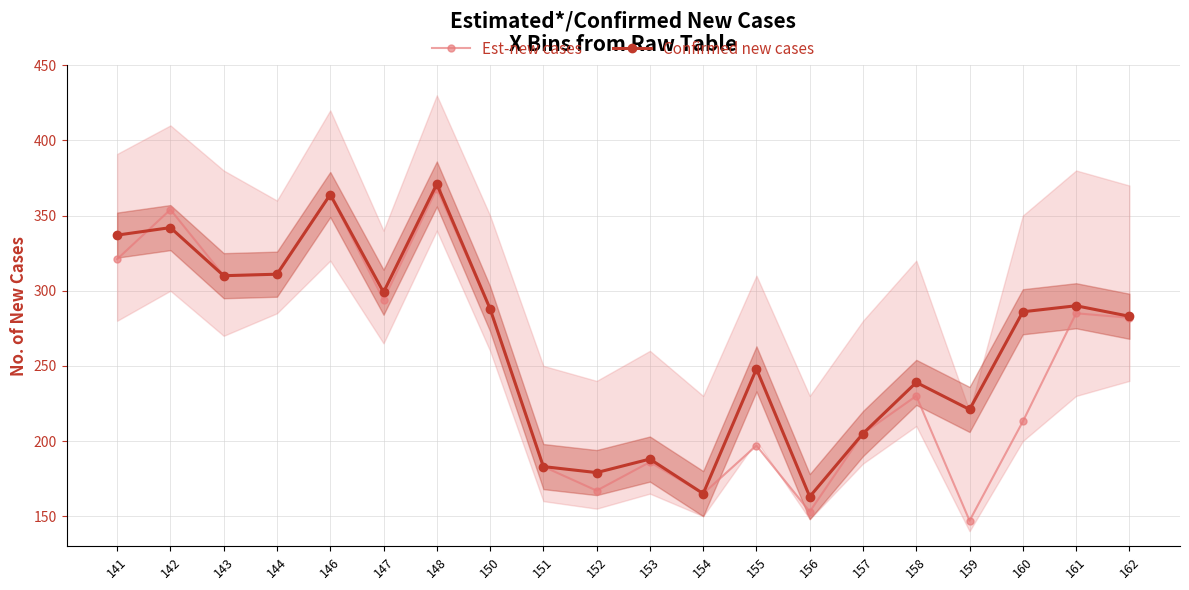

The Est-new cases series shows 69 at 152. True or false?

False